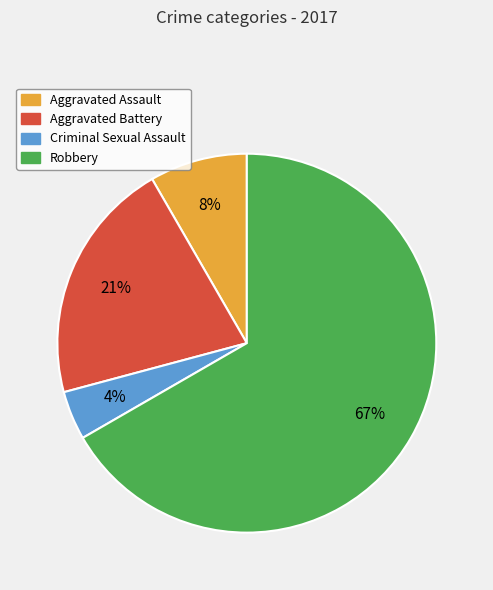

To the nearest percent, what is the average slice percentage?

25%